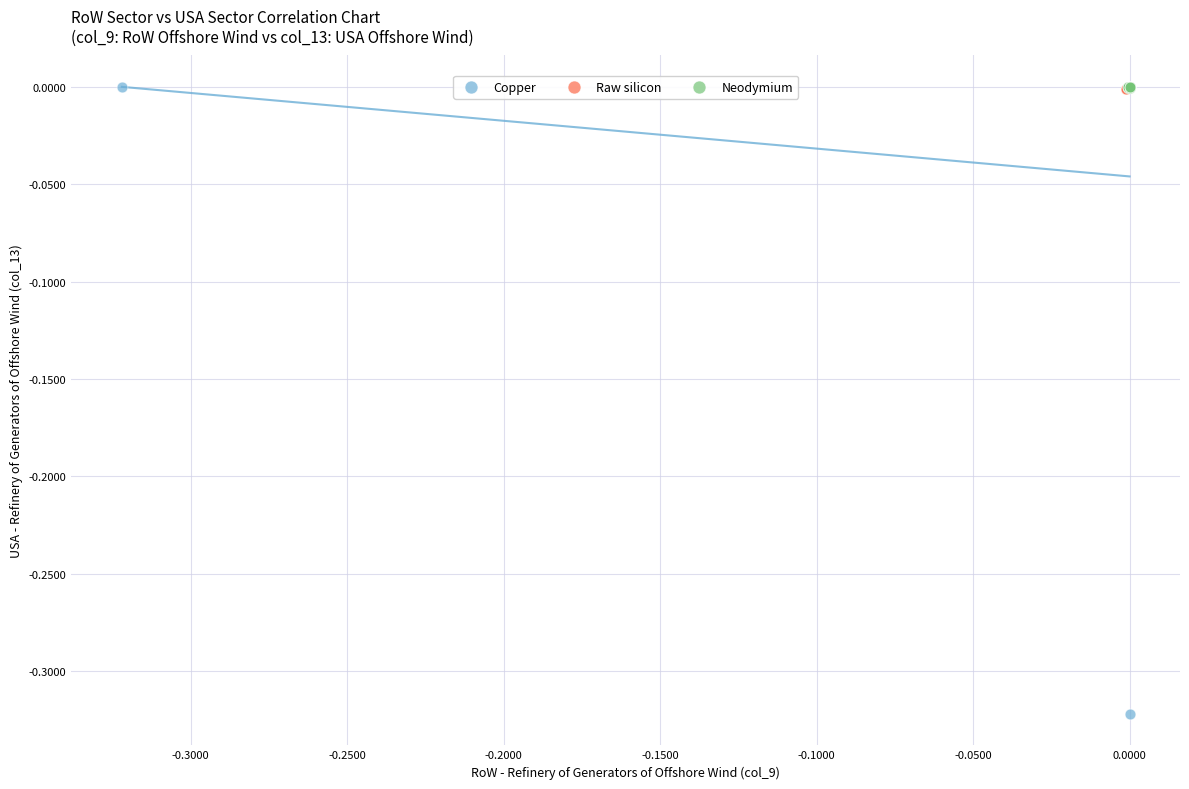

Which series has the largest Y range (max minus min)?

Copper